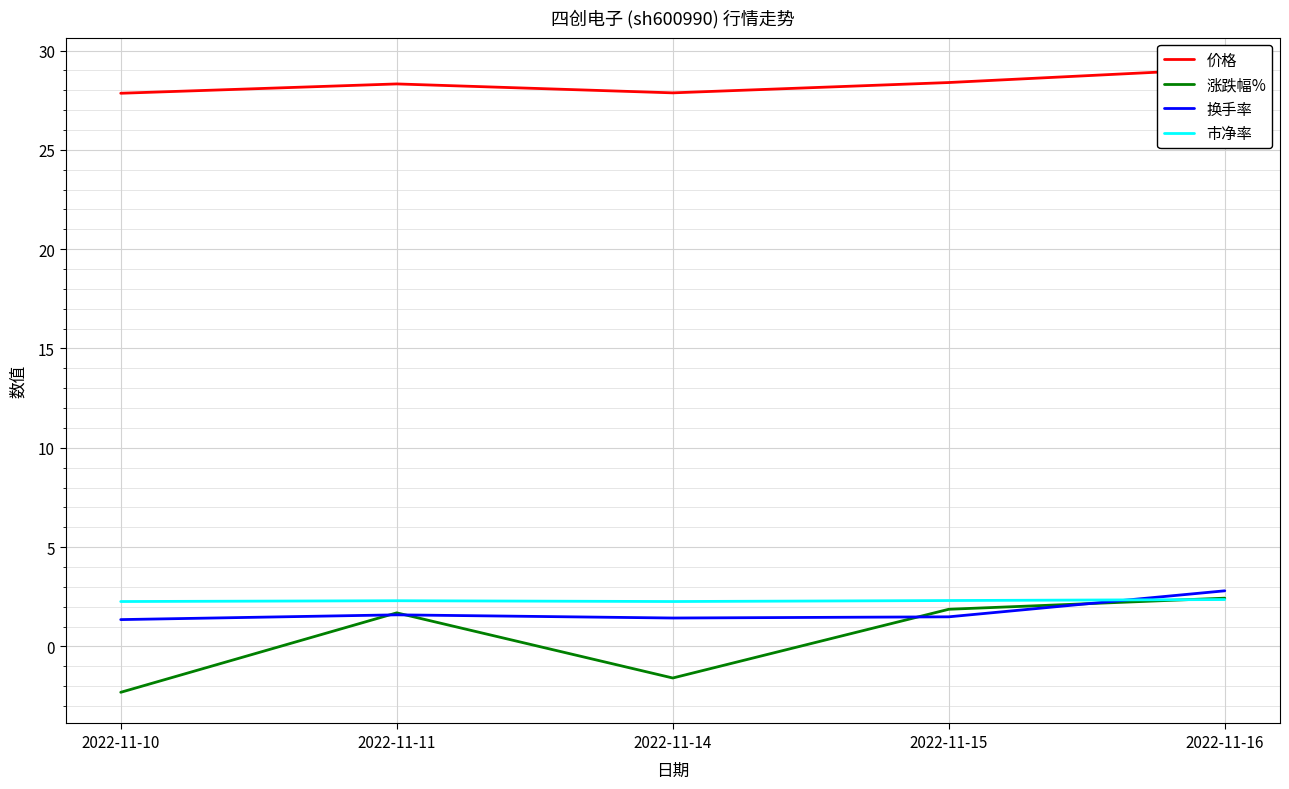

The value of 换手率 at 2022-11-11 is 0.4. True or false?

False